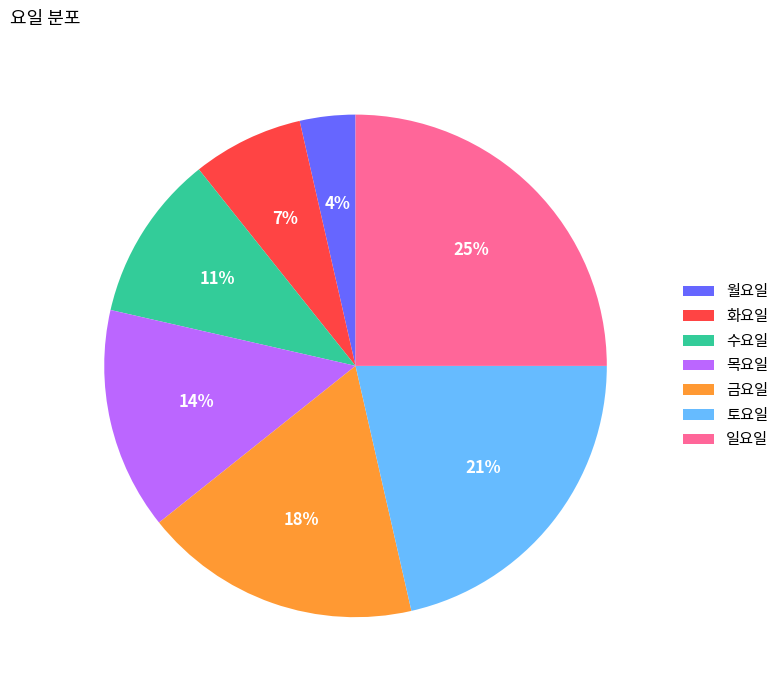

What is the smallest slice in the pie chart?

월요일